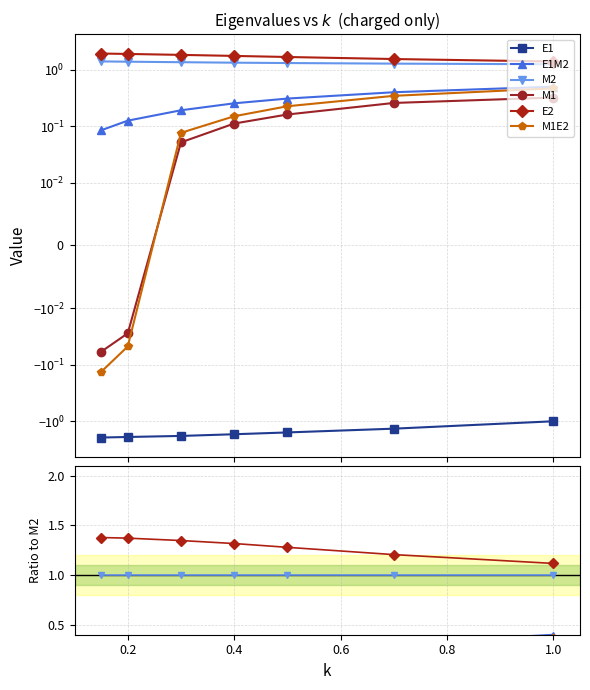

What is the difference between the maximum and minimum values in the M1E2 series?

0.5